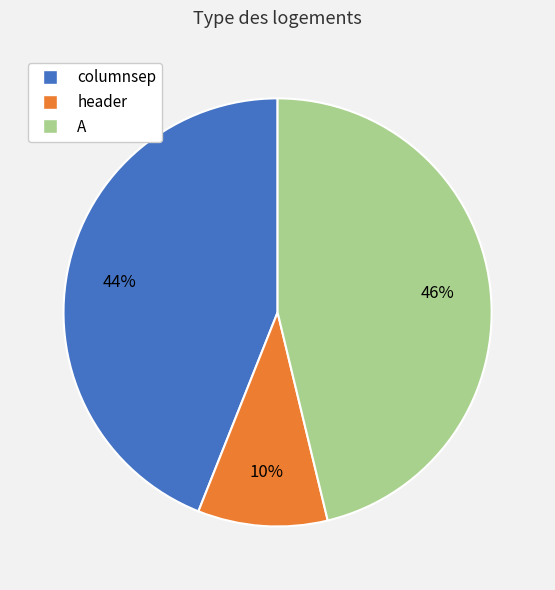

Is the sum of A and columnsep greater than half?

Yes